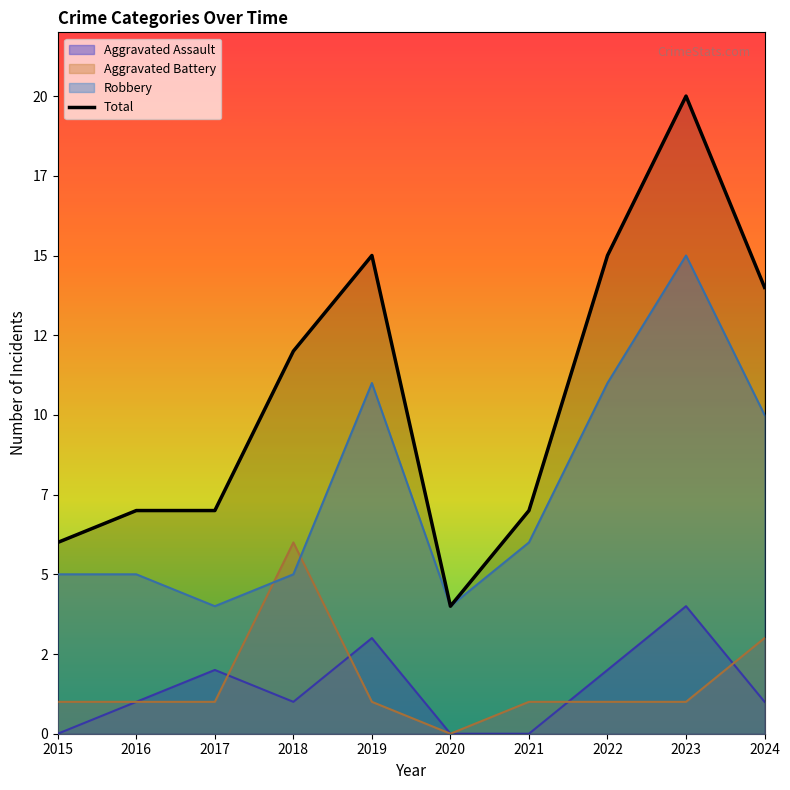

What is the sum of all values?

107